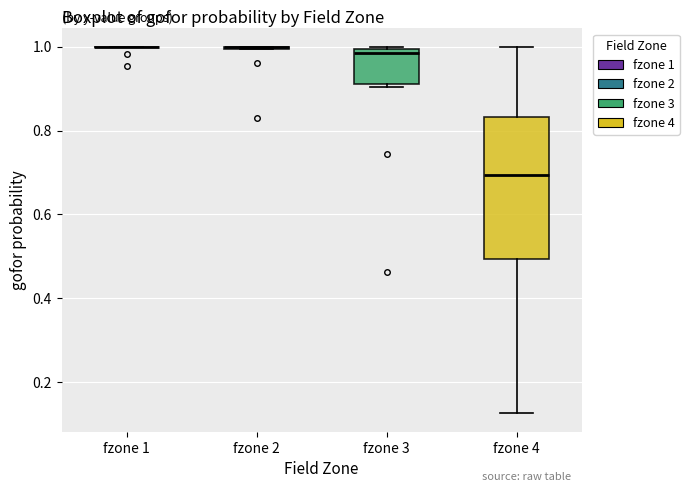

Reading left to right, transcribe this box plot: for each box, give where its median line is, the range the box spans, and where its two whiskers end, as read against the y-axis. The values are not printed on the chart, so give them approximately, as read against the axis.

fzone 1: box collapsed to a line at 1.00, whiskers 1.00 to 1.00
fzone 2: box collapsed to a line at 1.00, whiskers 1.00 to 1.00
fzone 3: median 0.98, box 0.92 to 1.00, whiskers 0.90 to 1.00
fzone 4: median 0.70, box 0.50 to 0.84, whiskers 0.12 to 1.00